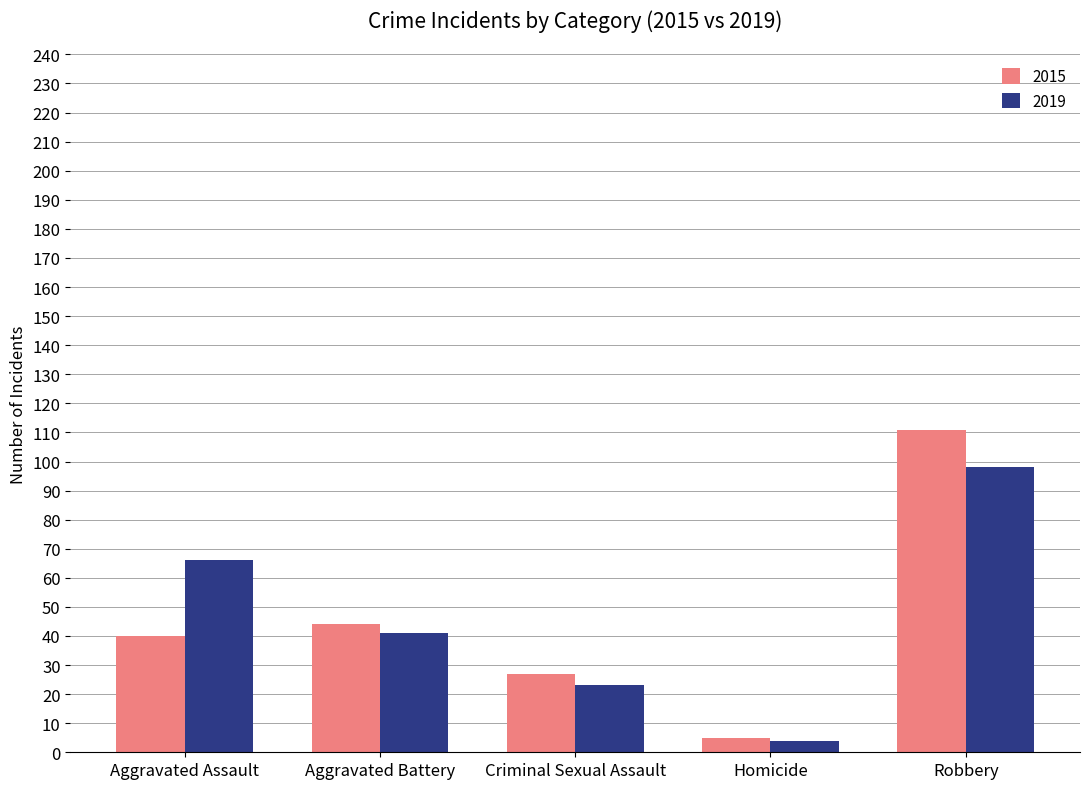

Which series has the widest spread of values?

2015